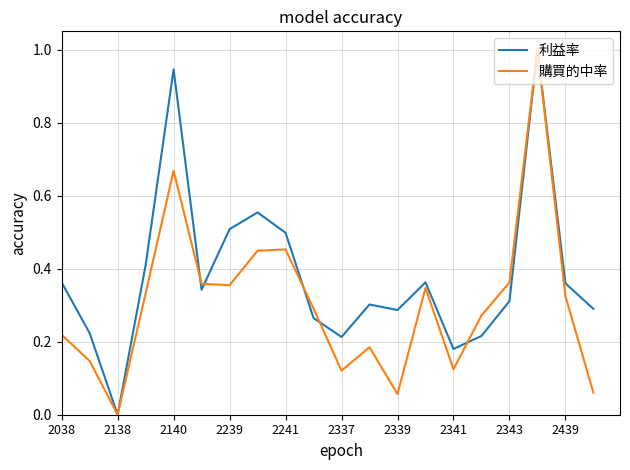

Rank the series by their average value, from lowest to highest.

購買的中率, 利益率